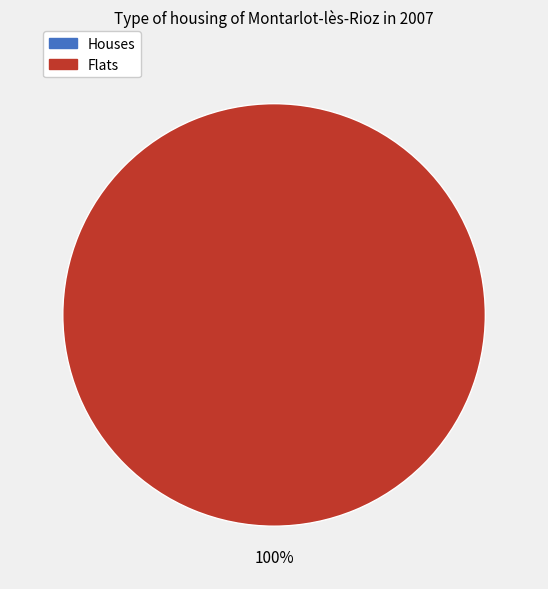

Is there any slice that represents more than half of the pie?

Yes